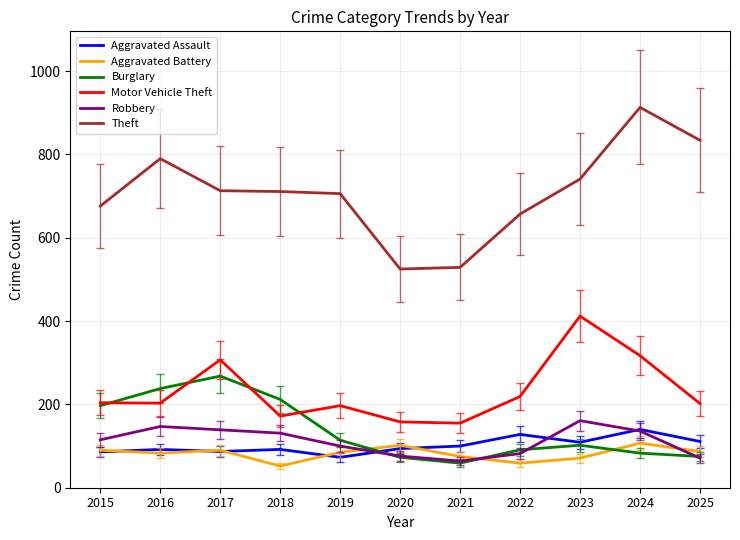

What are all the series names shown in the legend?

Aggravated Assault, Aggravated Battery, Burglary, Motor Vehicle Theft, Robbery, Theft